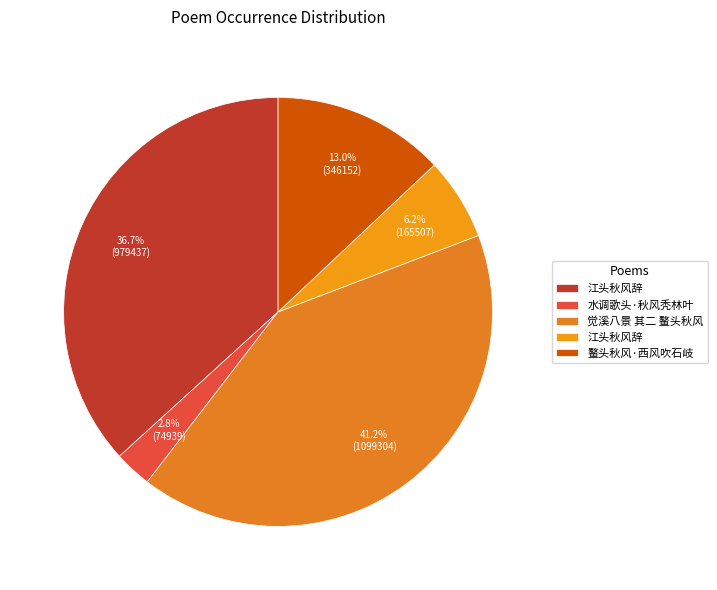

What is the smallest slice in the pie chart?

水调歌头·秋风秃林叶